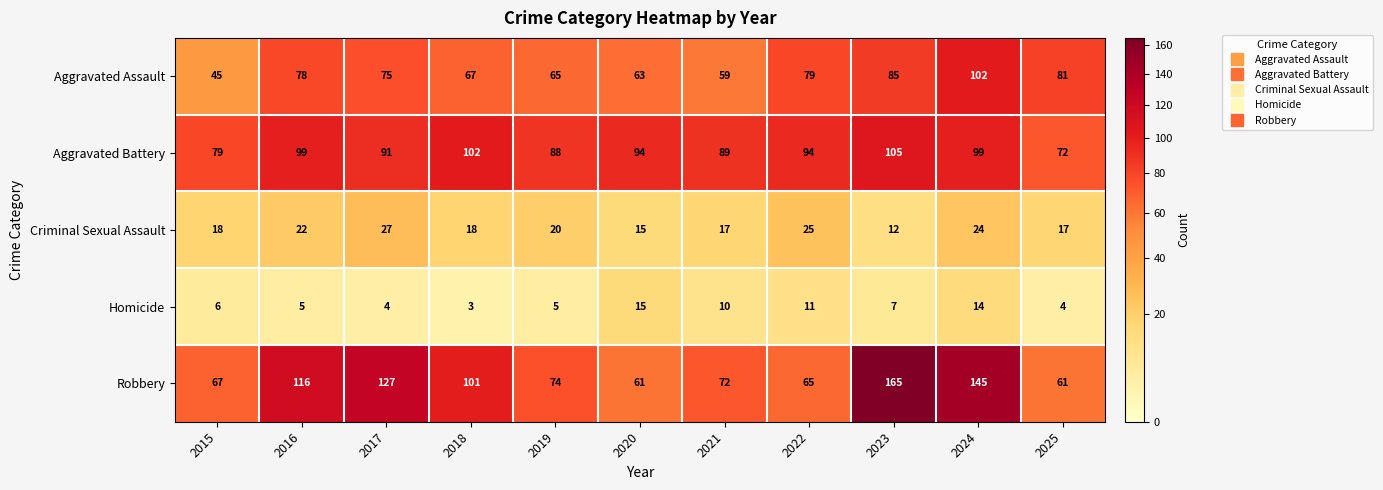

Where is Aggravated Battery nearest to the value 88?

2019